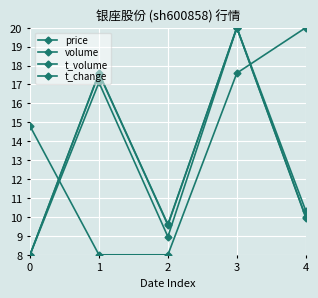

Count the number of data series in this chart.

4